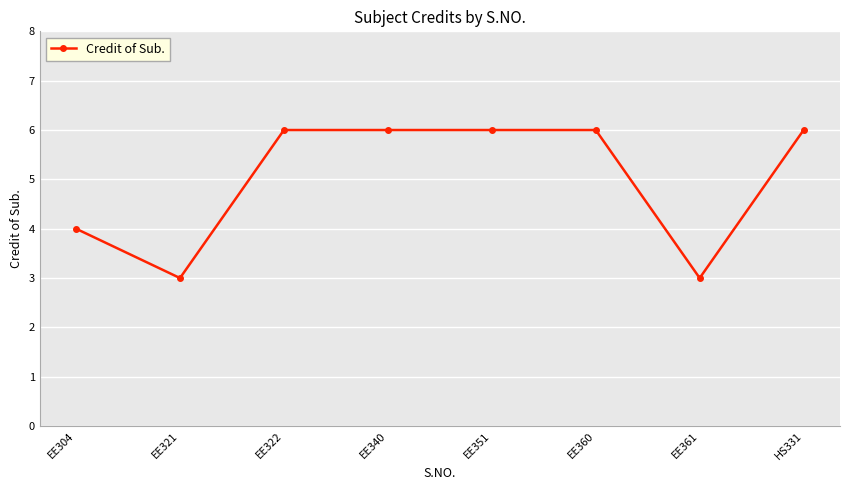

What is the difference between the maximum and minimum values?

3